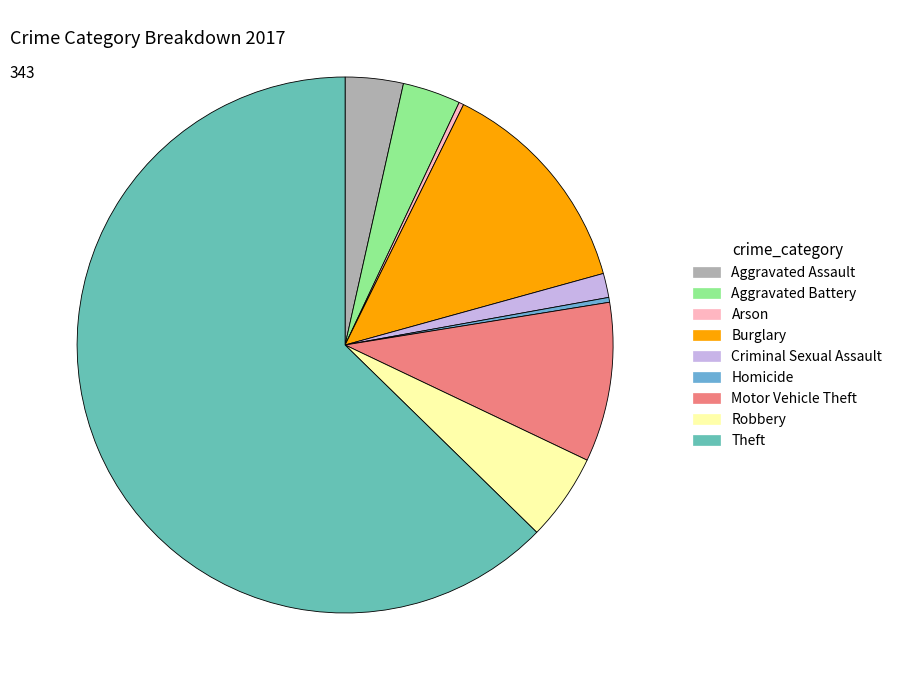

What is the majority slice?

Theft